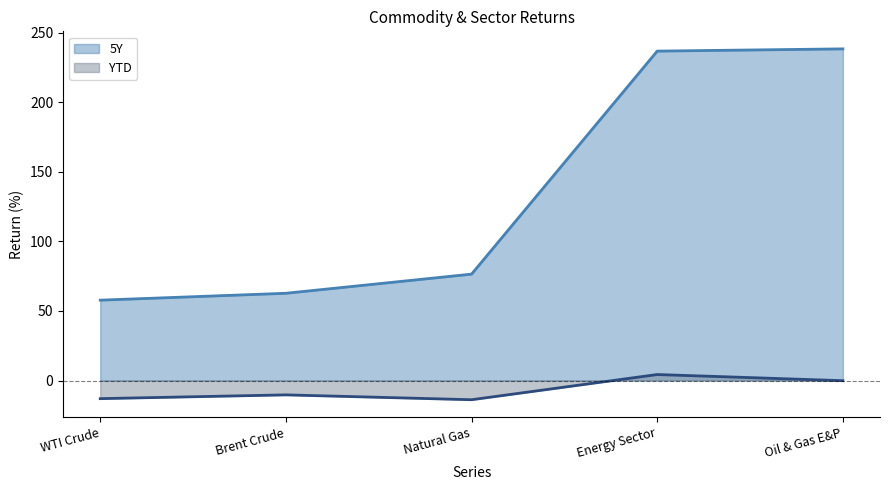

What is the smallest value displayed?

-13.8